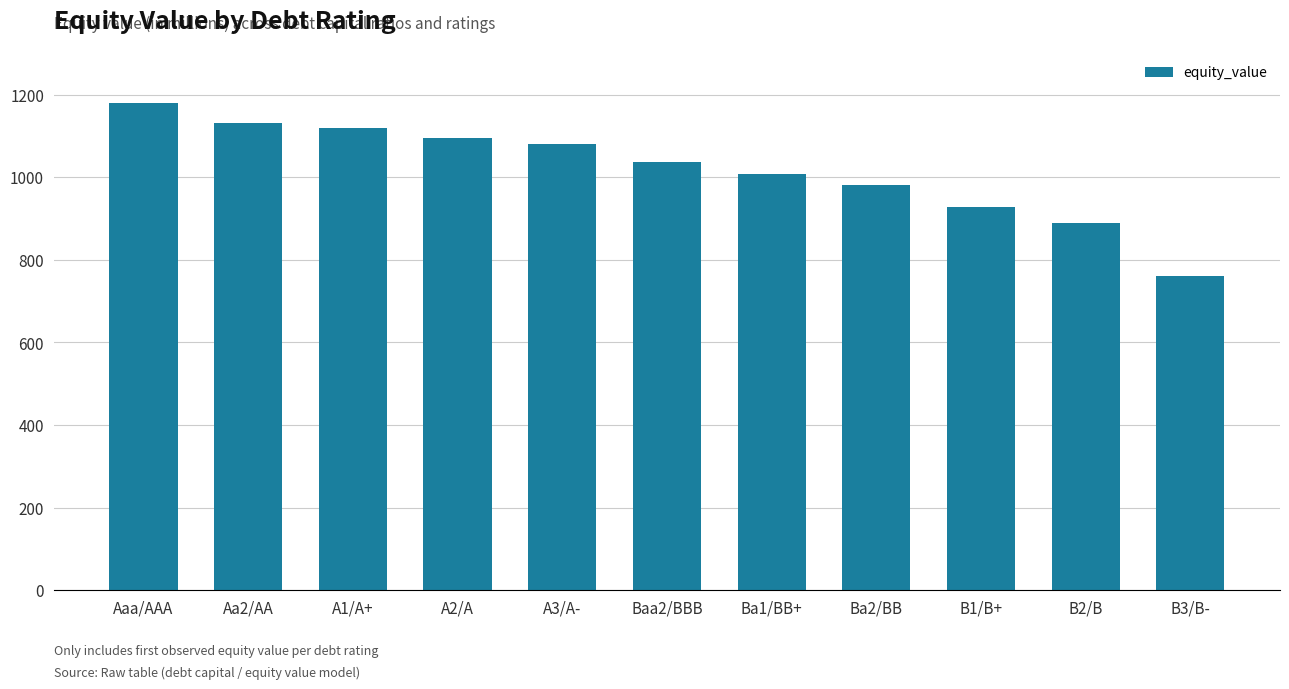

Reading left to right, what are all the values shown in this chart?

1178.9	1131.4	1118.0	1095.3	1081.5	1037.6	1008.8	981.4	926.9	890.0	759.7